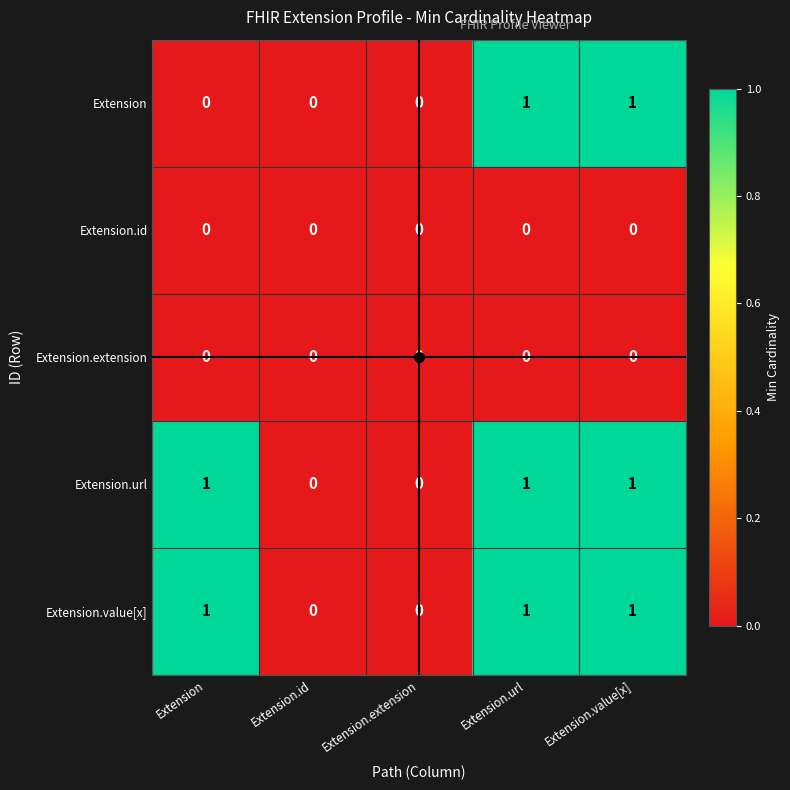

Count the number of categories in the chart.

5